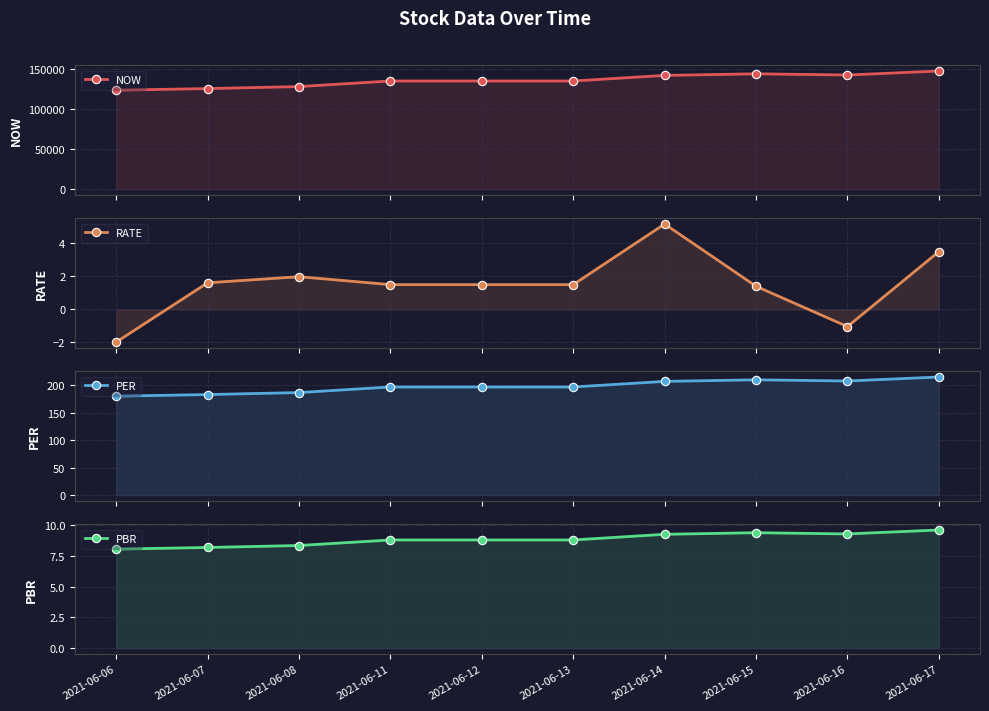

Reading right to left, extract all data points from this chart.

NOW: 2021-06-17=148000.0	2021-06-16=143000.0	2021-06-15=144500.0	2021-06-14=142500.0	2021-06-13=135500.0	2021-06-12=135500.0	2021-06-11=135500.0	2021-06-08=128500.0	2021-06-07=126000.0	2021-06-06=124000.0
RATE: 2021-06-17=3.5	2021-06-16=-1.0	2021-06-15=1.4	2021-06-14=5.2	2021-06-13=1.5	2021-06-12=1.5	2021-06-11=1.5	2021-06-08=2.0	2021-06-07=1.6	2021-06-06=-2.0
PER: 2021-06-17=215.4	2021-06-16=208.2	2021-06-15=210.3	2021-06-14=207.4	2021-06-13=197.2	2021-06-12=197.2	2021-06-11=197.2	2021-06-08=187.1	2021-06-07=183.4	2021-06-06=180.5
PBR: 2021-06-17=9.6	2021-06-16=9.3	2021-06-15=9.4	2021-06-14=9.2	2021-06-13=8.8	2021-06-12=8.8	2021-06-11=8.8	2021-06-08=8.3	2021-06-07=8.2	2021-06-06=8.0